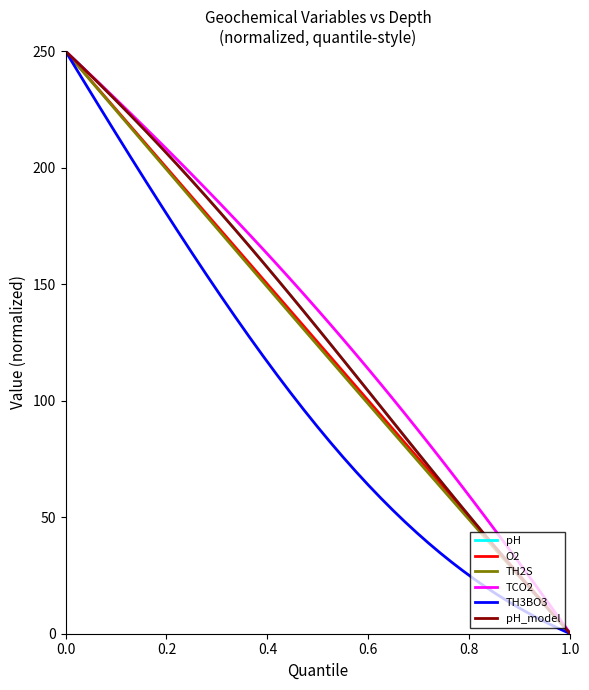

What is the highest value of the TH2S series?

250.0